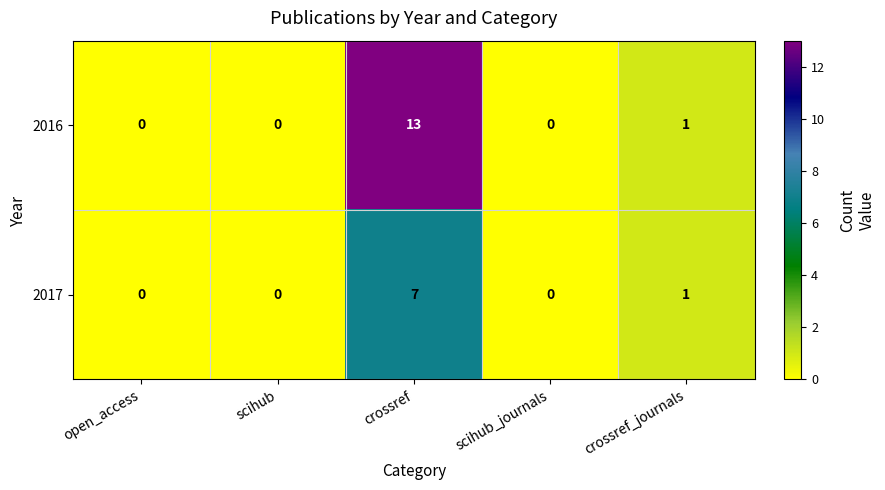

Which series has the largest range (max minus min)?

2016